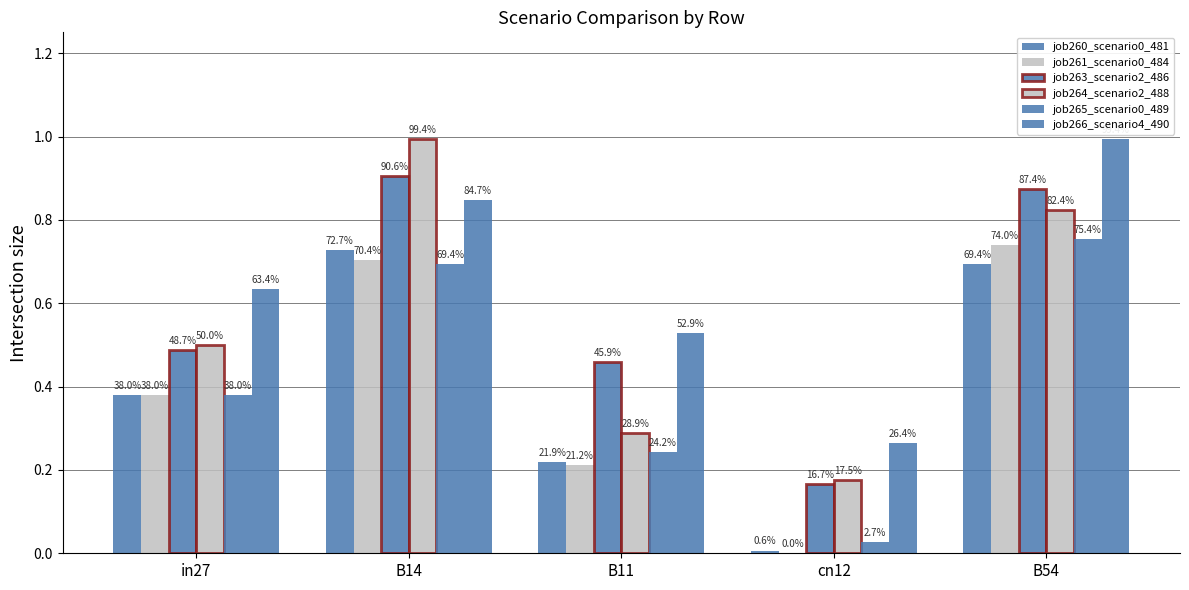

List the labels in order of job260_scenario0_481 value, smallest first.

cn12, B11, in27, B54, B14